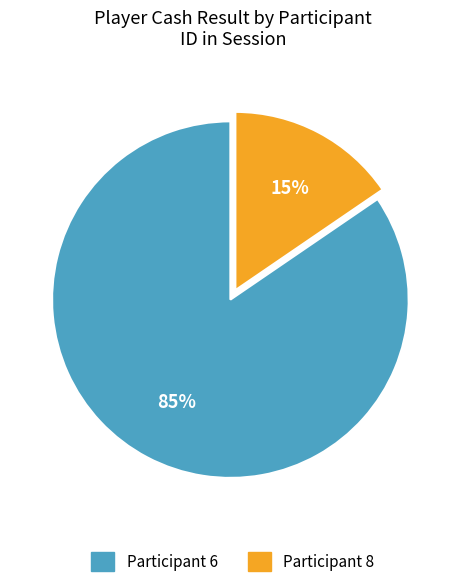

To the nearest percent, what is the average slice percentage?

50%